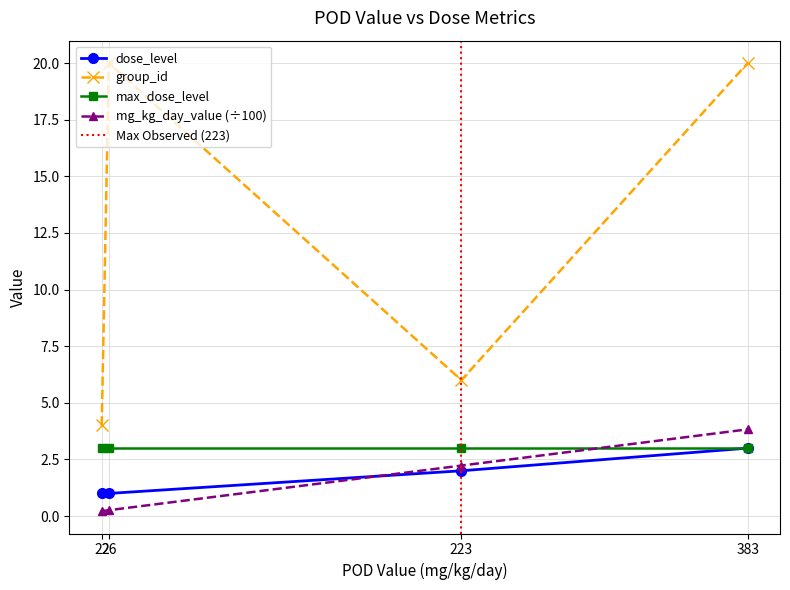

What is the sum of the group_id values at 223 and 383?

26.0